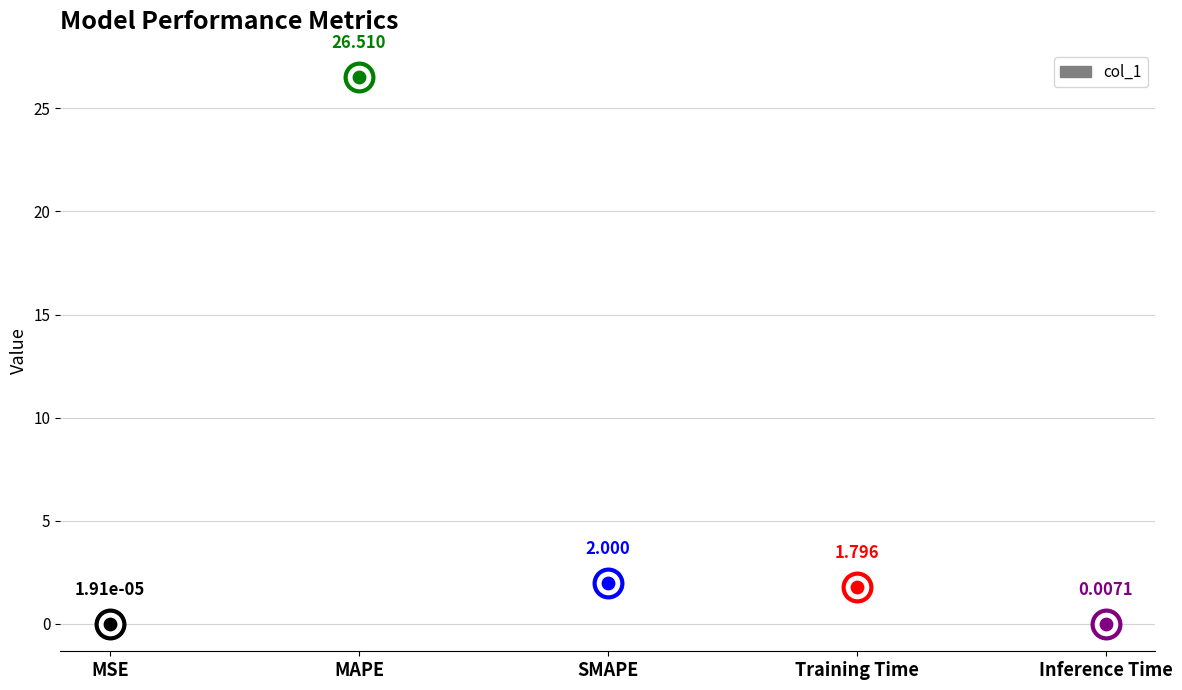

What is the ratio of the value at SMAPE to the value at MAPE?

0.1